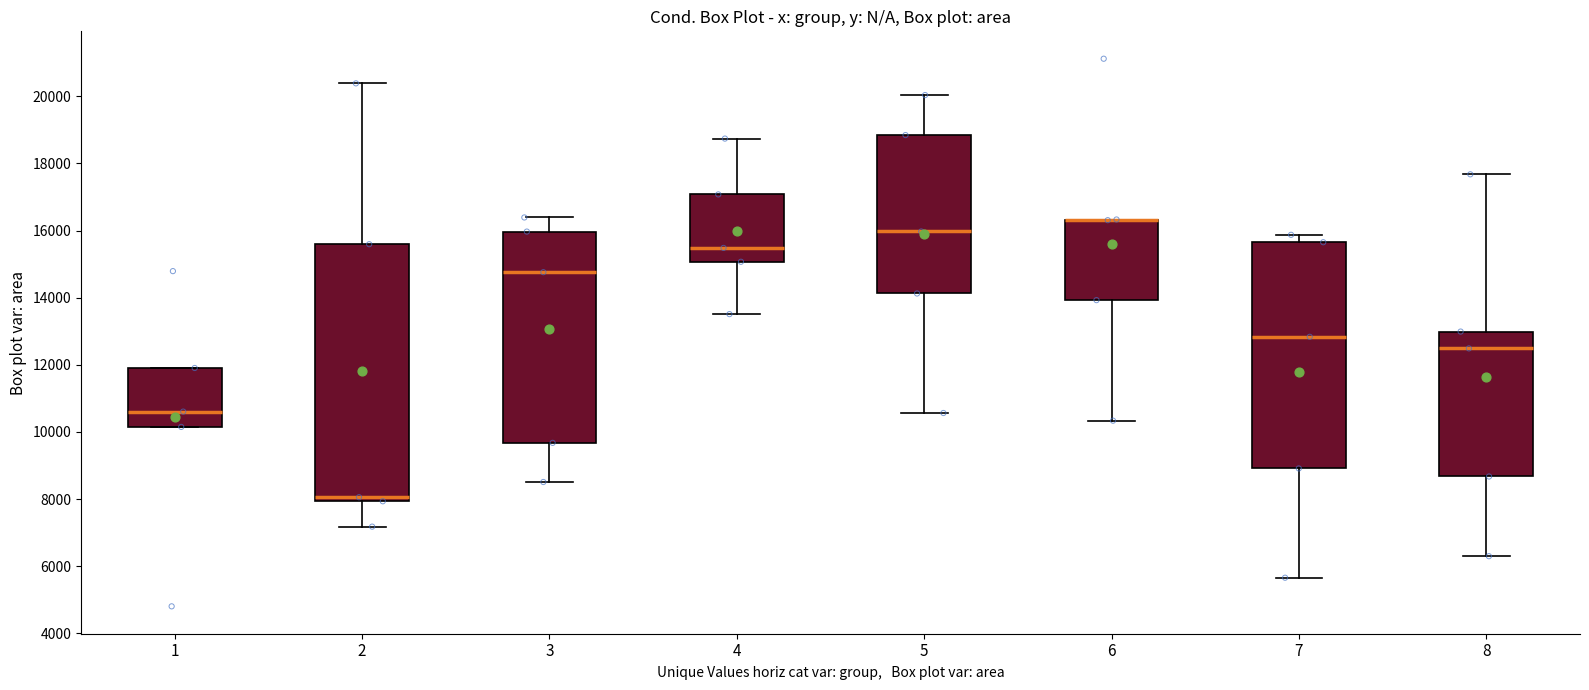

Which box is the tallest, from its lower edge to its upper edge?

2